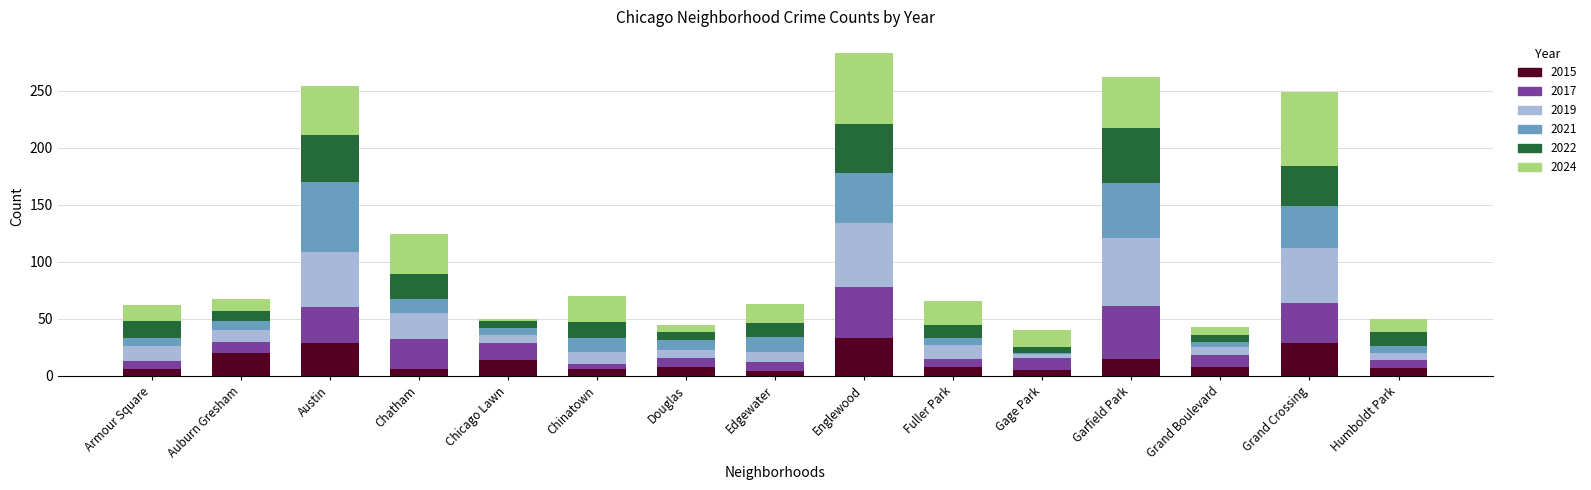

How many distinct data groups are displayed?

6